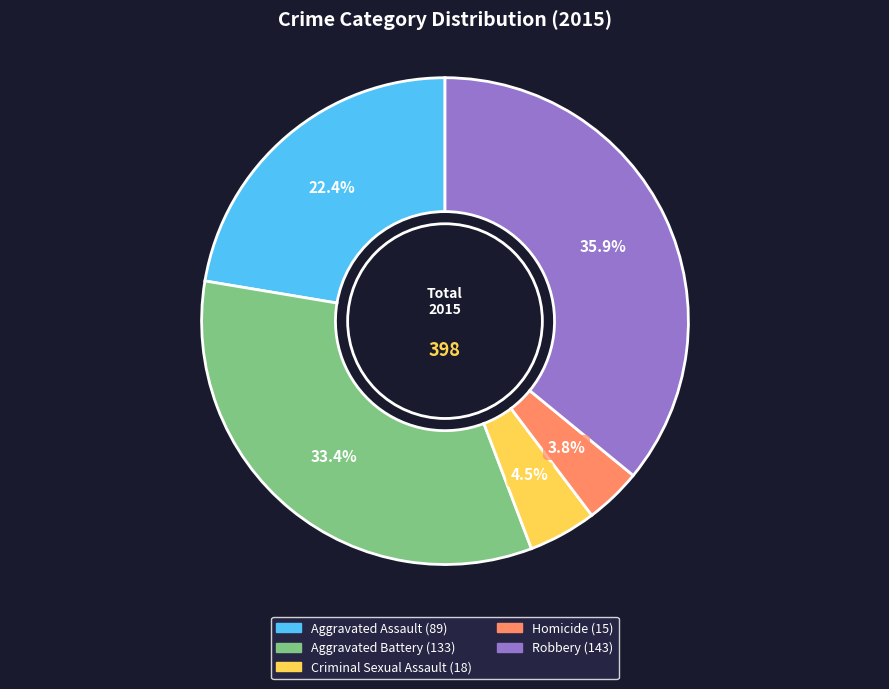

How many slices are in this pie chart?

5